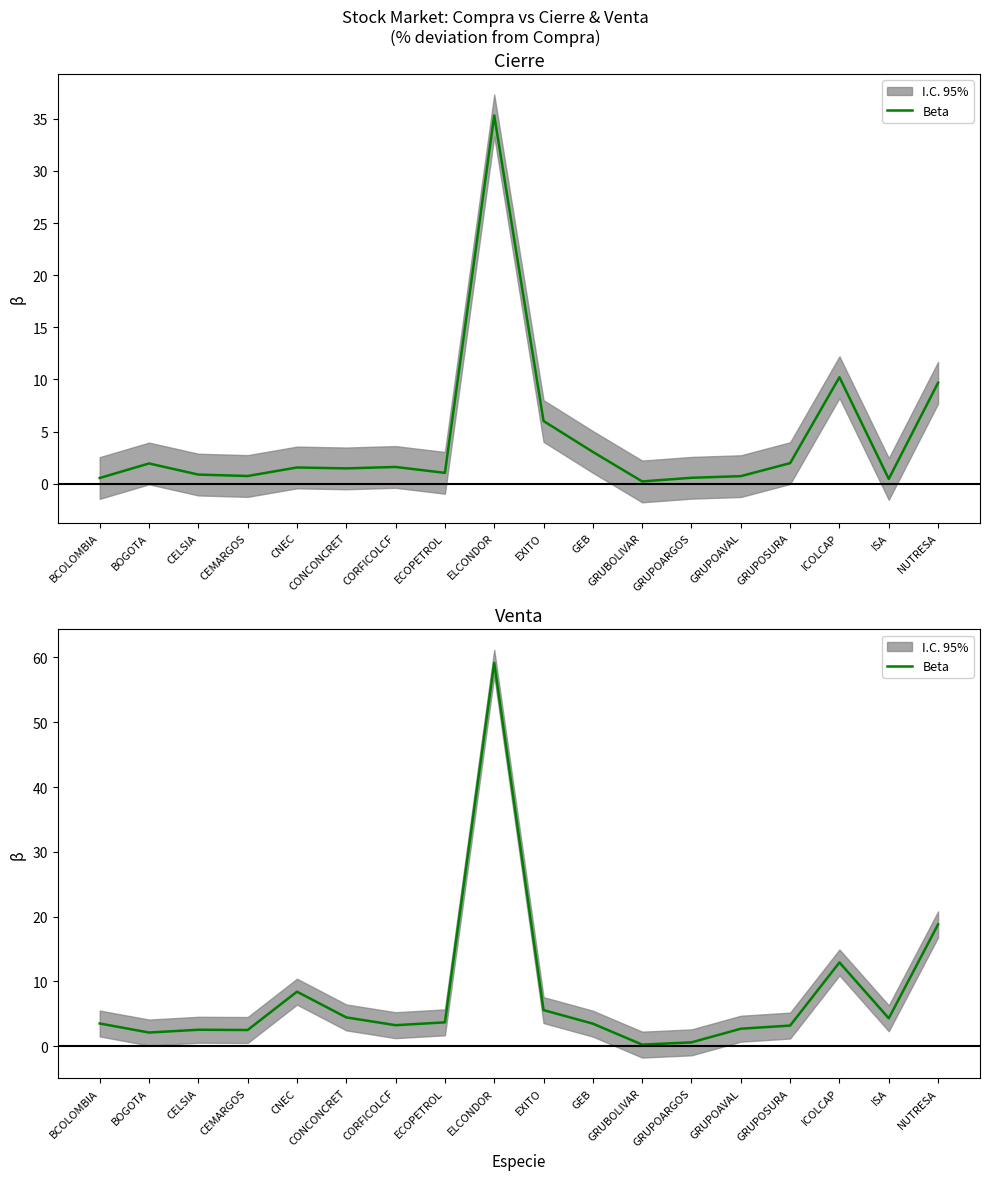

Rank the categories by value from highest to lowest.

ELCONDOR, NUTRESA, ICOLCAP, CNEC, EXITO, CONCONCRET, ISA, ECOPETROL, BCOLOMBIA, GEB, CORFICOLCF, GRUPOSURA, GRUPOAVAL, CELSIA, CEMARGOS, BOGOTA, GRUPOARGOS, GRUBOLIVAR